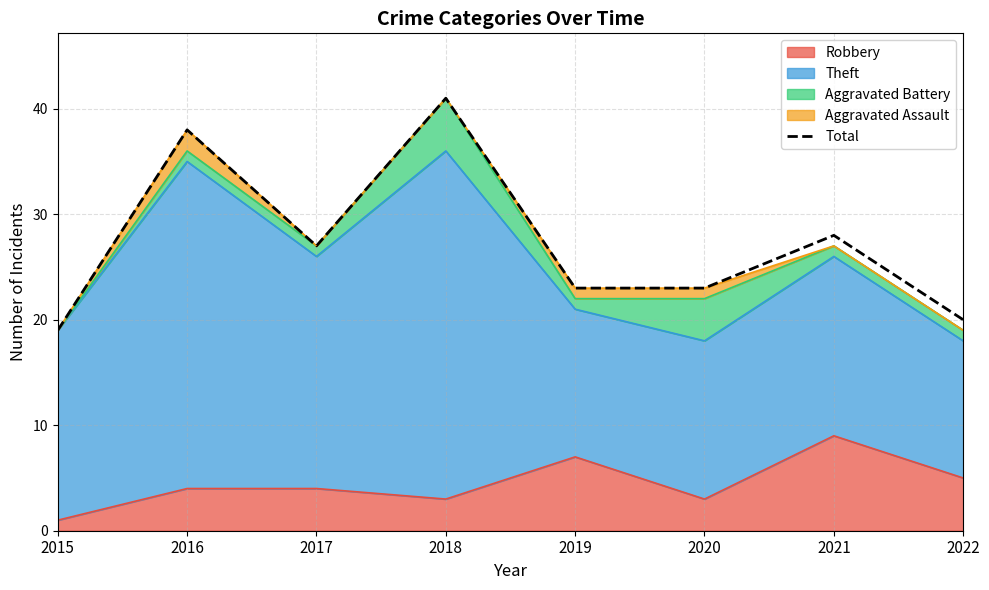

Count the number of categories in the chart.

8